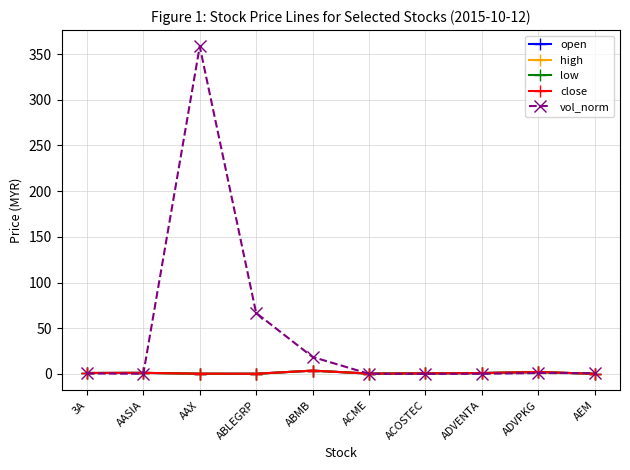

Which series has the widest spread of values?

vol_norm